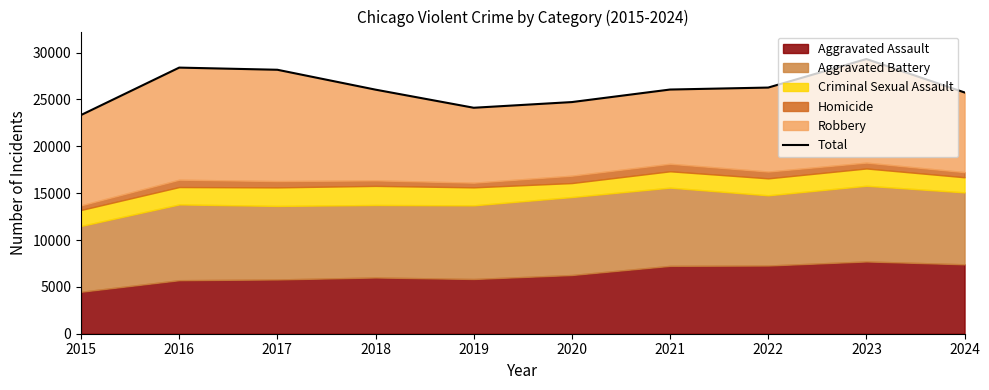

What is the value of the 1st point from the left?

23338